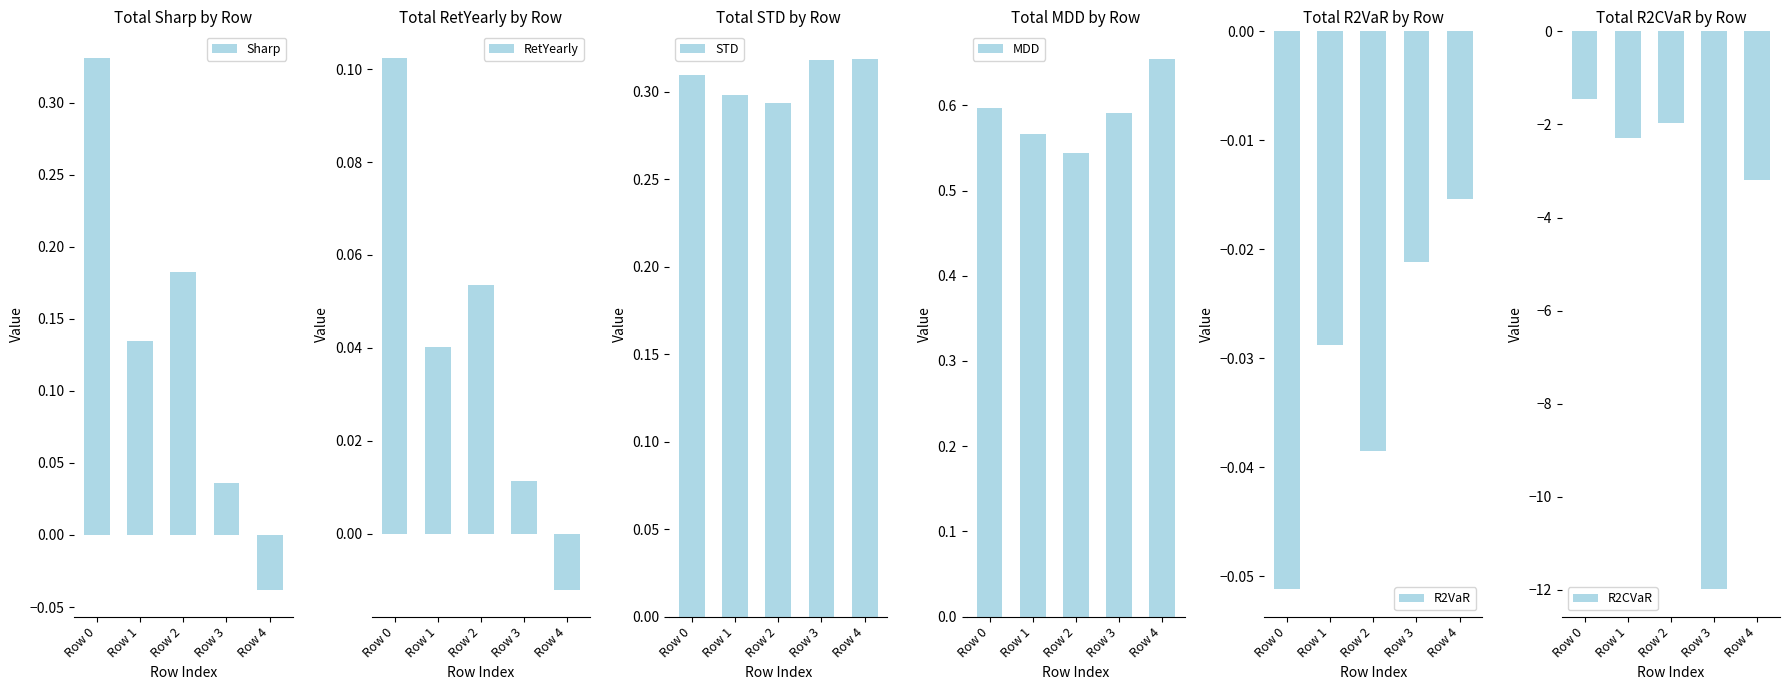

What are all the series names shown in the legend?

Sharp, RetYearly, STD, MDD, R2VaR, R2CVaR